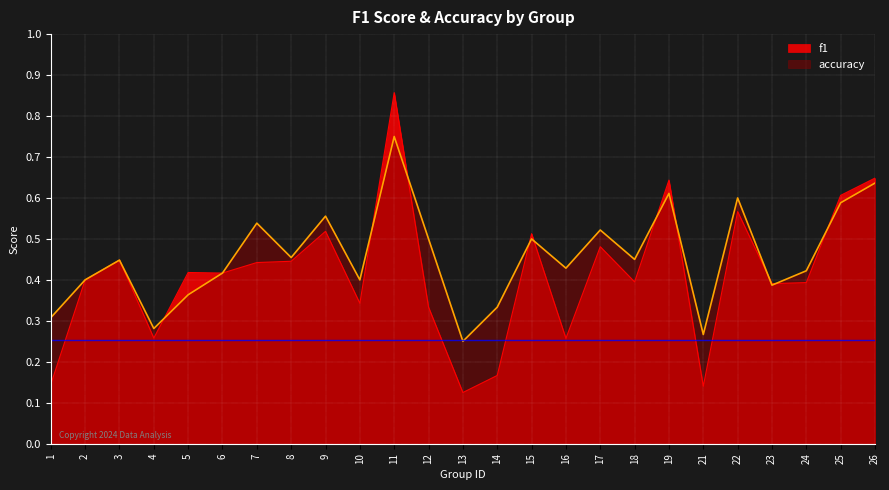

Is it true that accuracy equals 0.6 at 19?

True